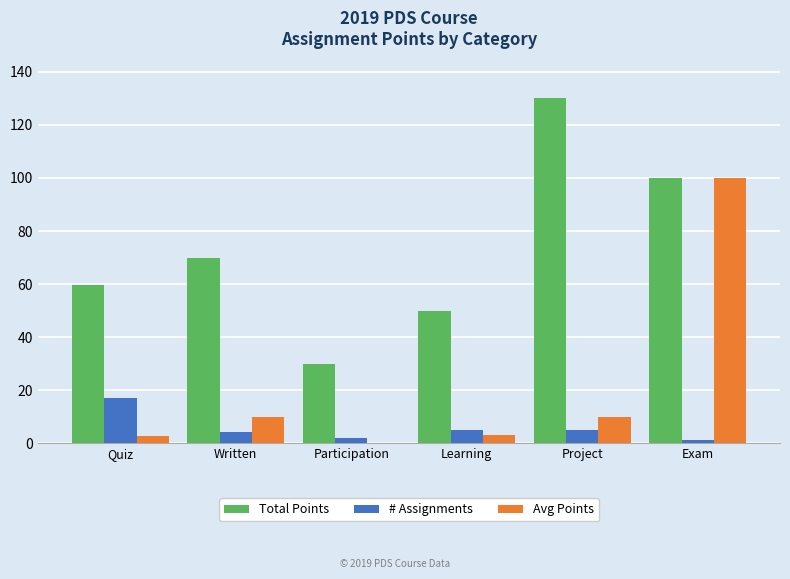

What is the sum of the Total Points values at Participation and Written?

100.0